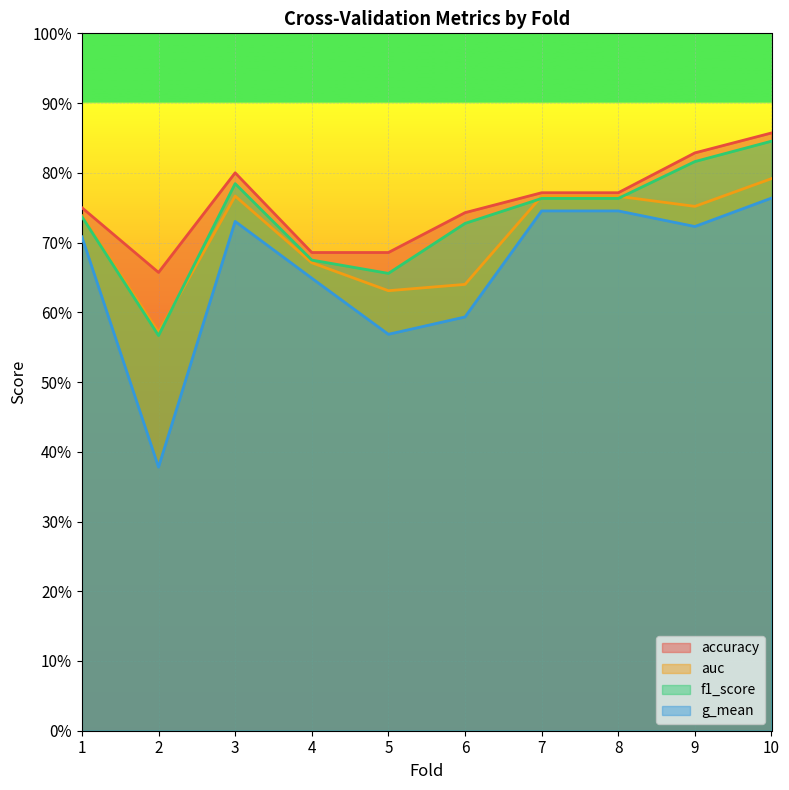

At which label does g_mean reach its minimum?

2